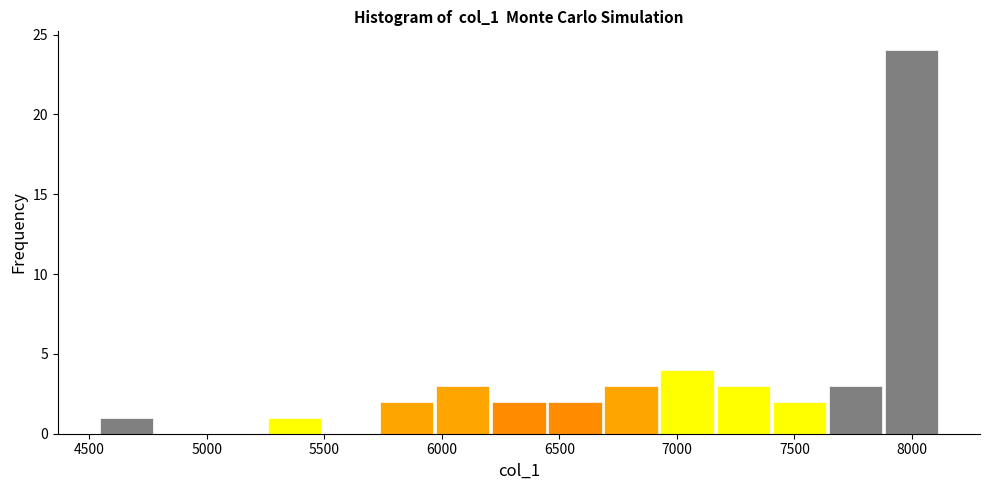

Which range on the x-axis has the tallest bar?

7900 to 8100